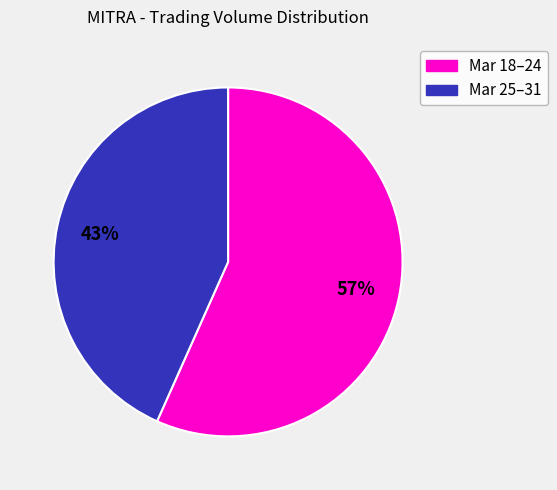

To the nearest percent, what is the average slice percentage?

50%